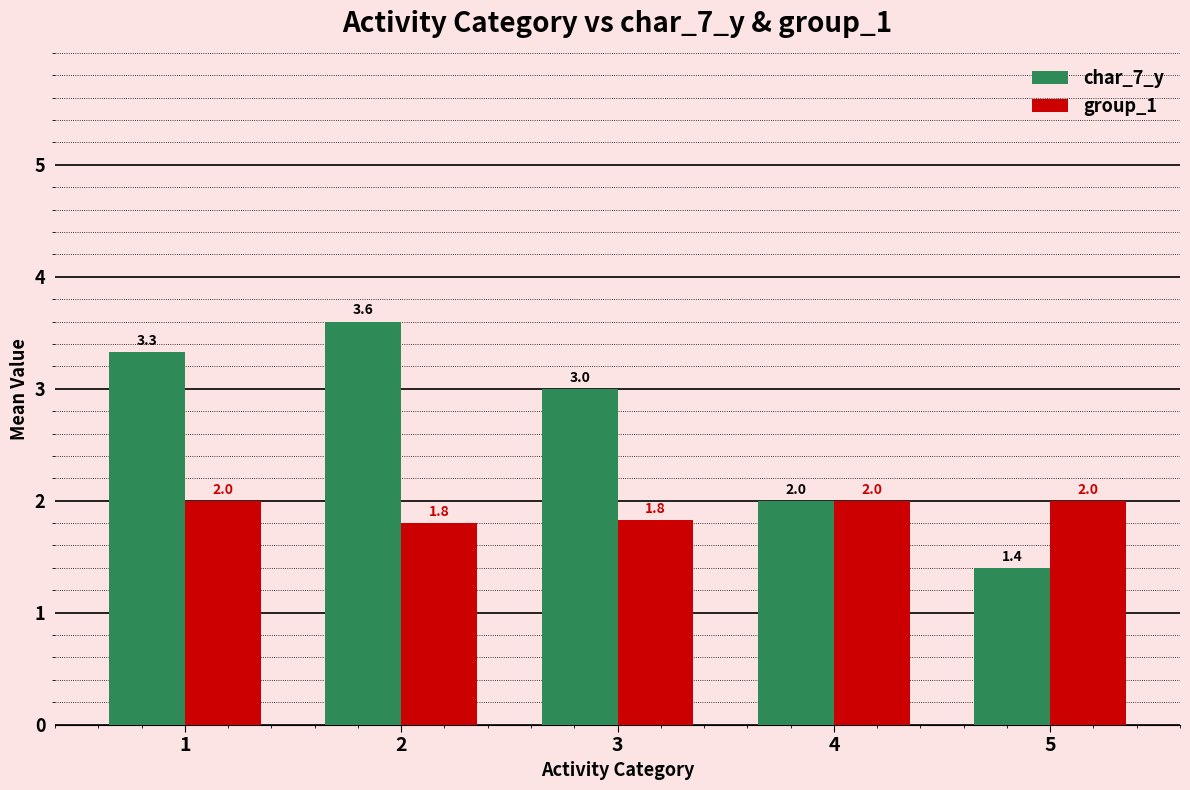

Between 2 and 4, which series saw the biggest shift?

char_7_y